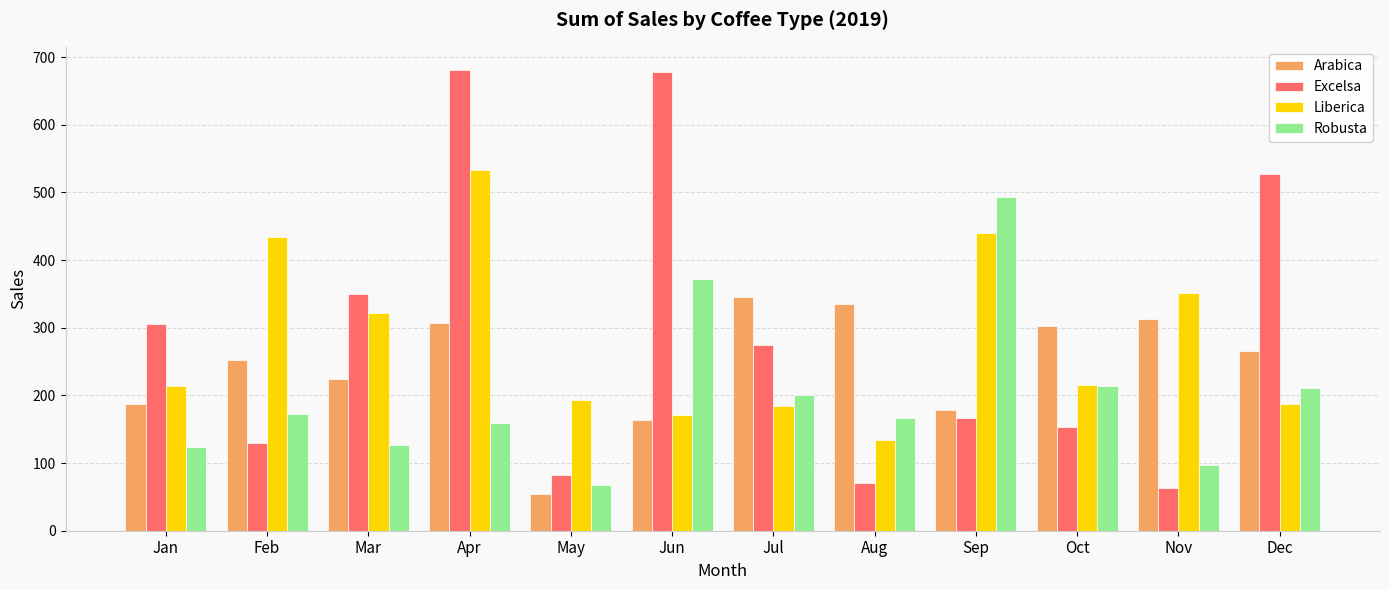

What is the greatest value displayed?

681.1